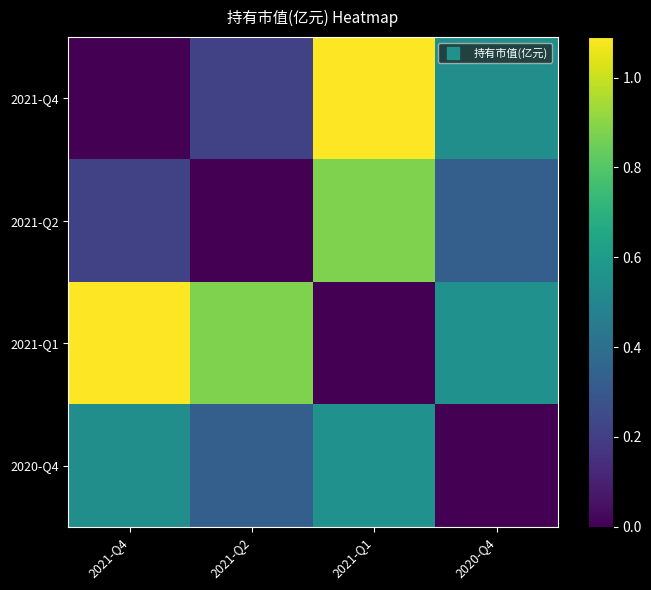

What is the difference between the highest and lowest values at 2021-Q1?

1.1